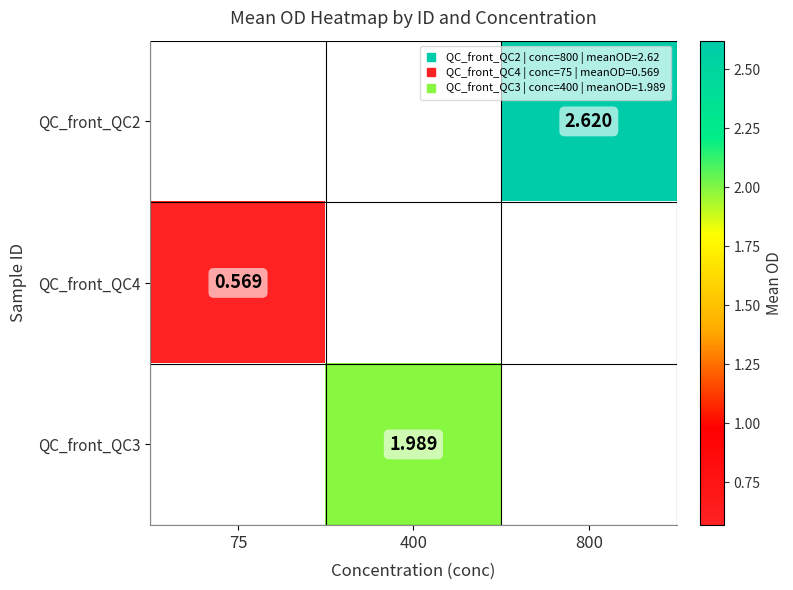

How many positive values does the QC_front_QC2 series have?

1